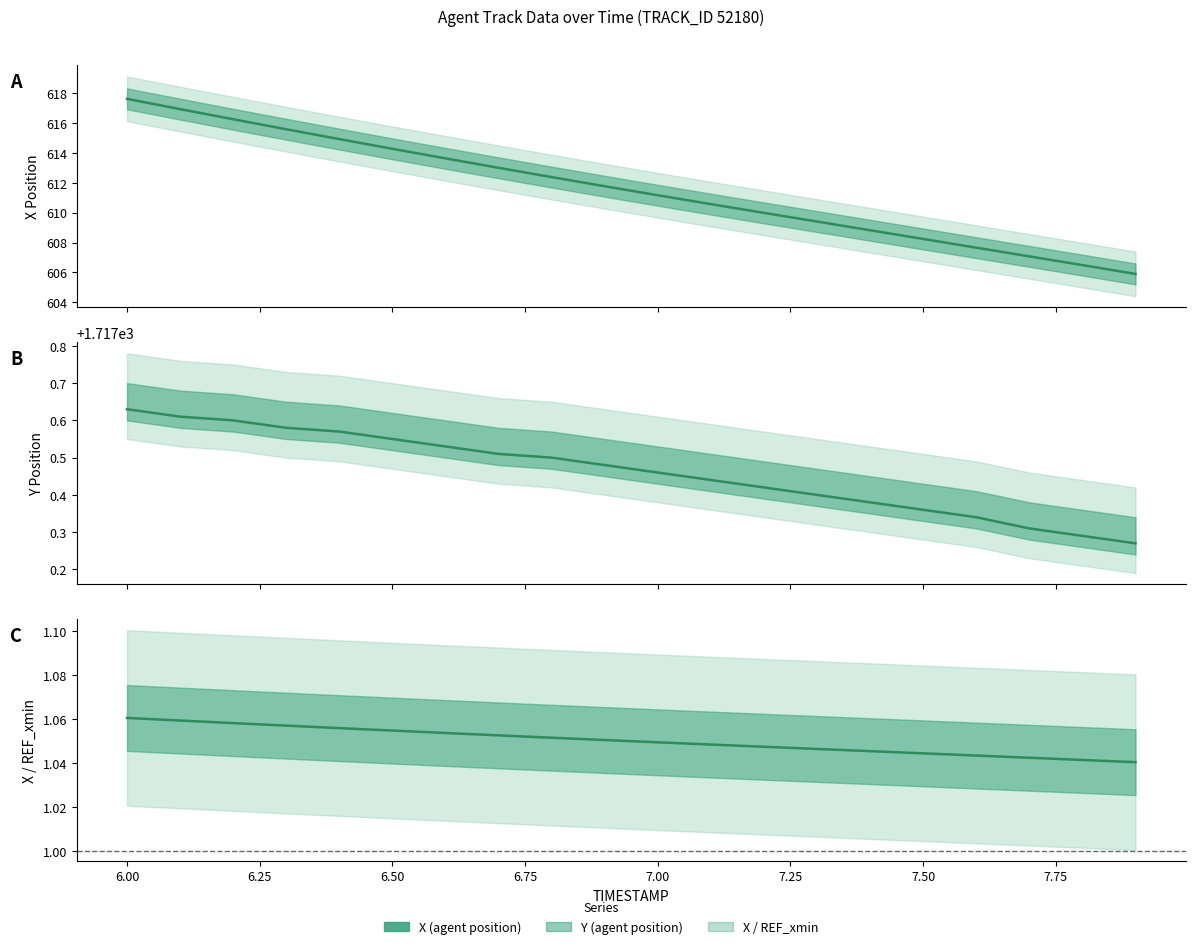

The value of X (agent position) at 6.00 is 224.7. True or false?

False